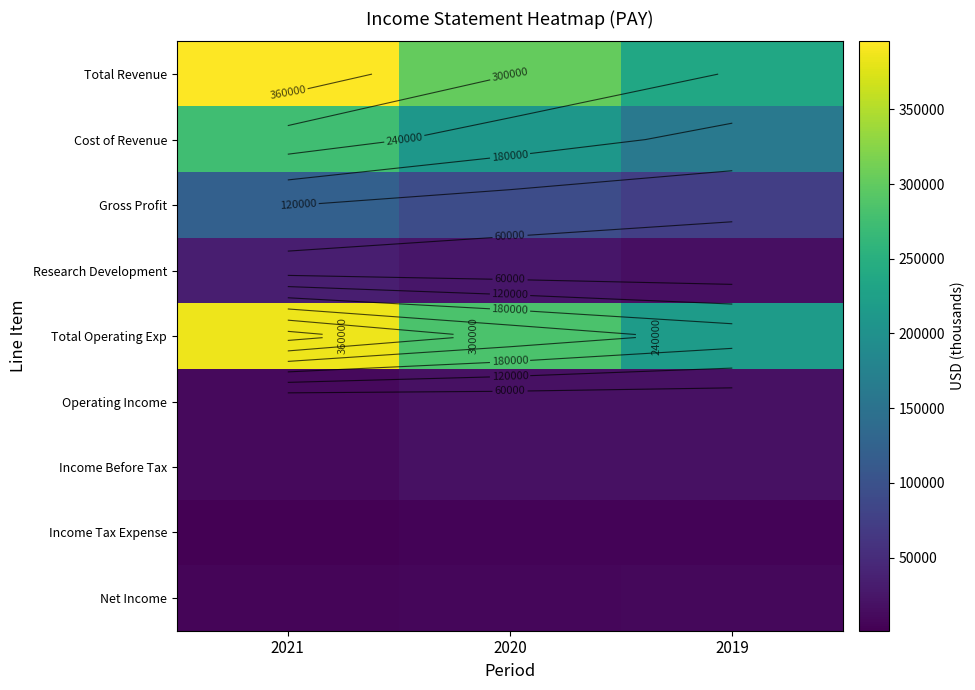

How many data points in Net Income are less than 8500?

1